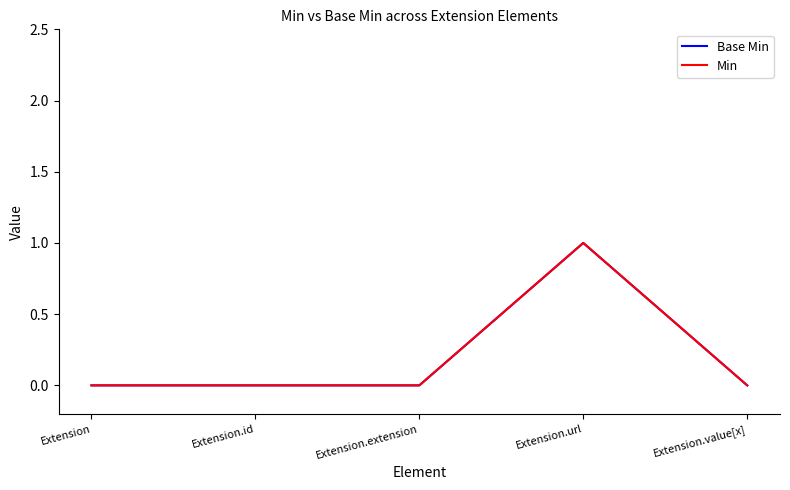

Does the chart display data point markers on the line(s)?

No